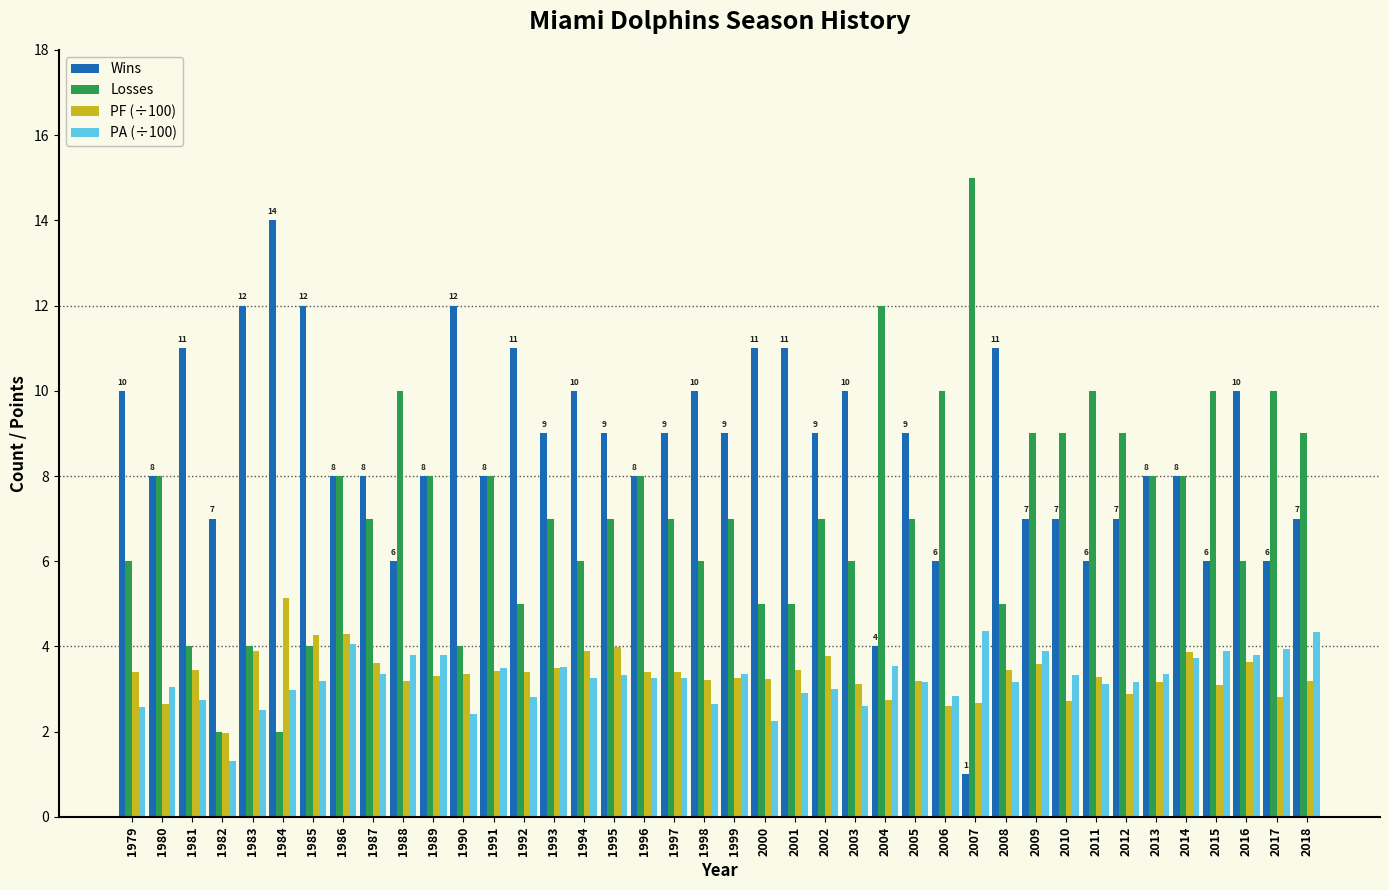

What is the total value across all series at 2001?

22.3